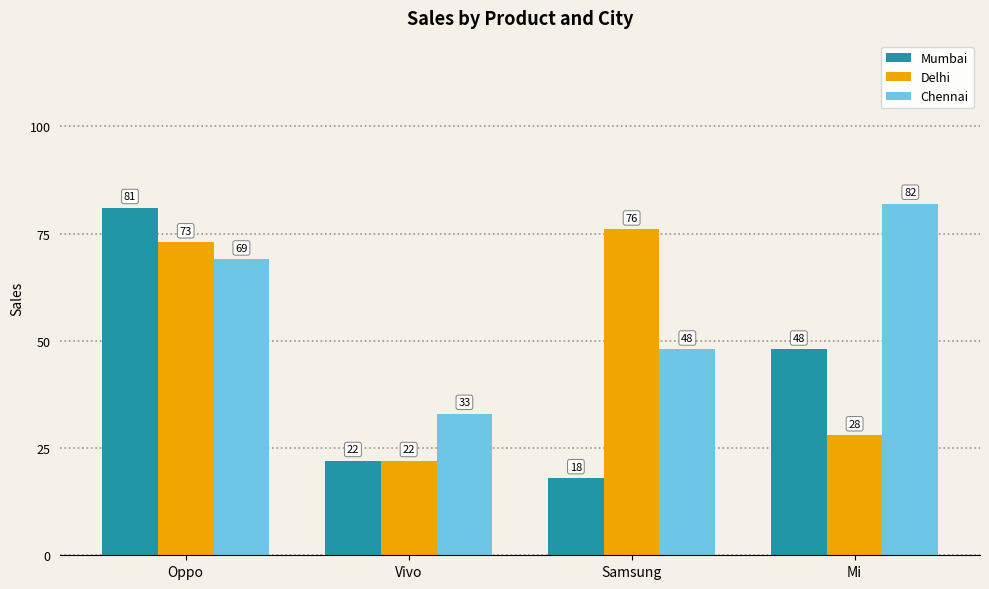

Count the Chennai values in the range 48 to 82.

3